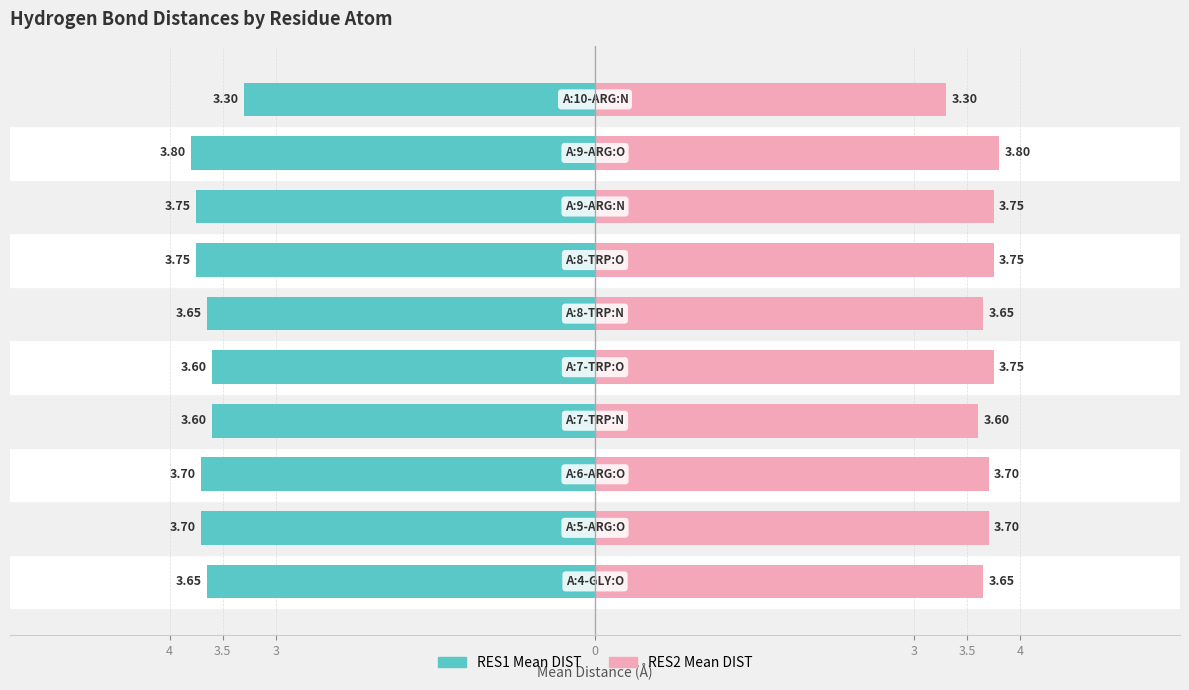

Count the RES2 Mean DIST values in the range 3 to 4.

10